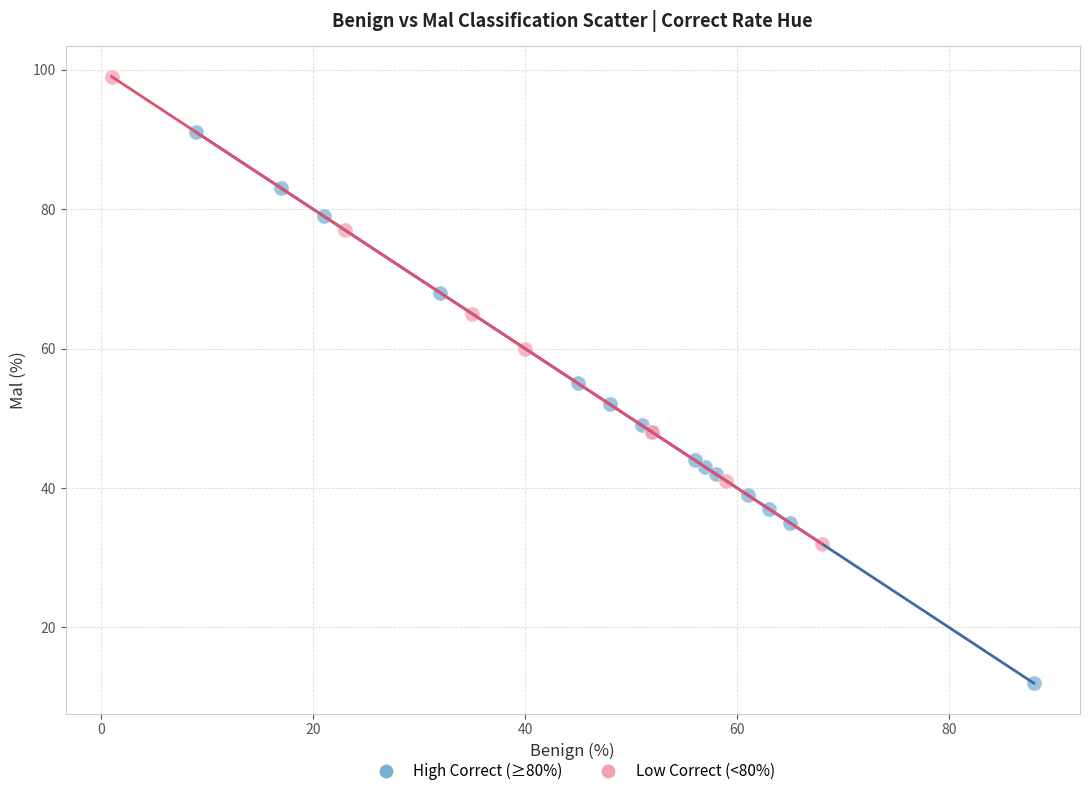

Which series contains the highest Y value?

Low Correct (<80%)